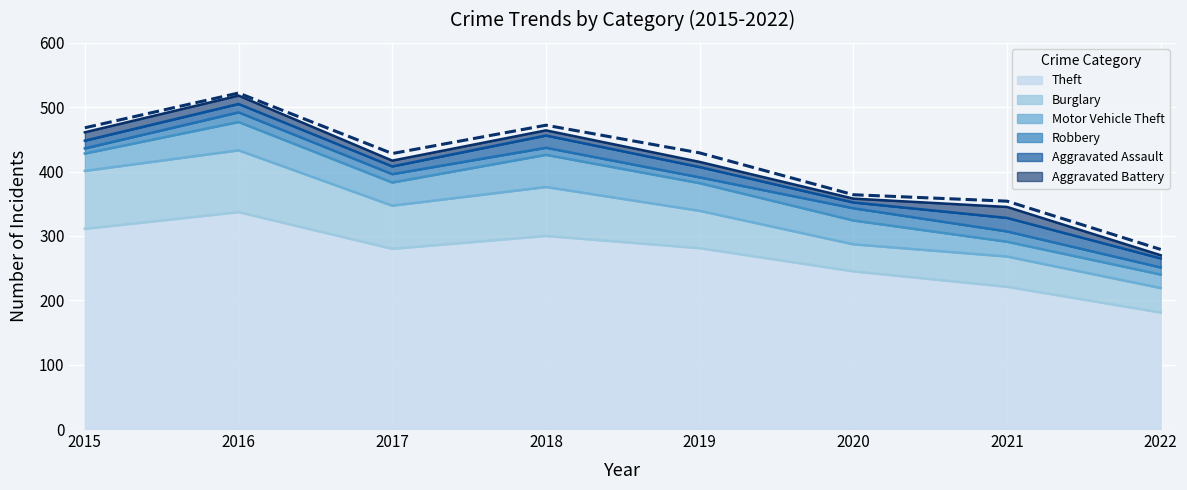

How many lines are shown in the chart?

6